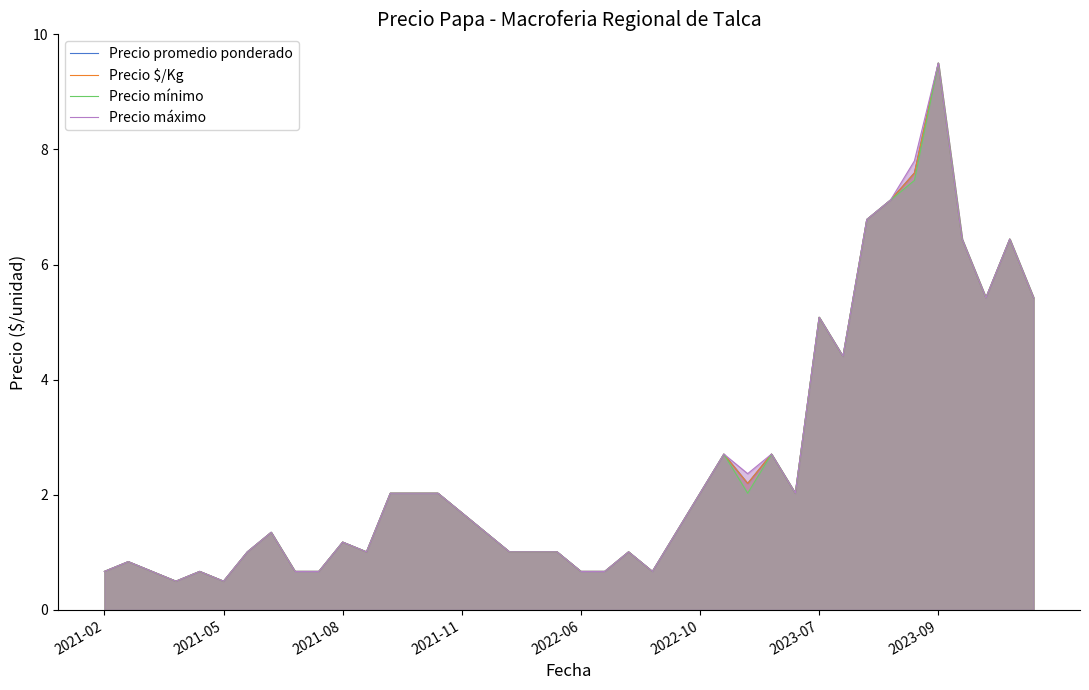

True or false: Precio máximo and Precio $/Kg cross at least once.

False